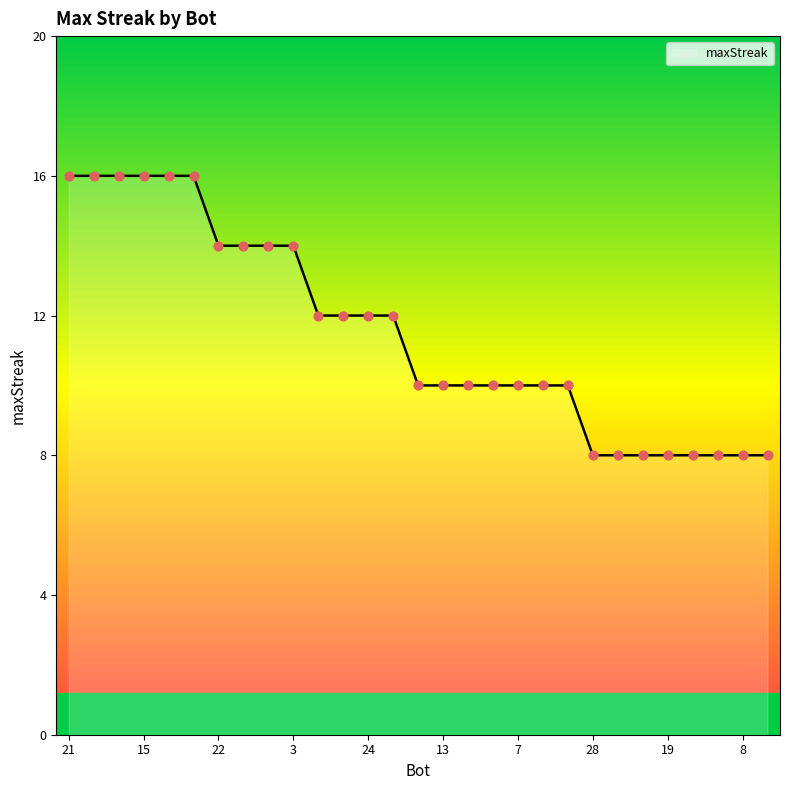

What is the smallest value displayed?

8